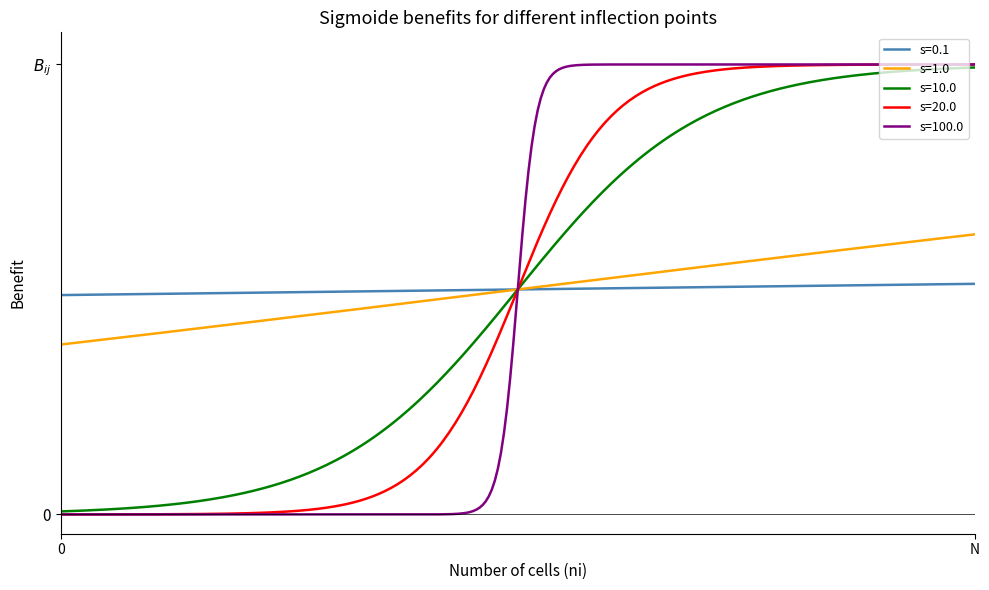

Does the chart display data point markers on the line(s)?

No